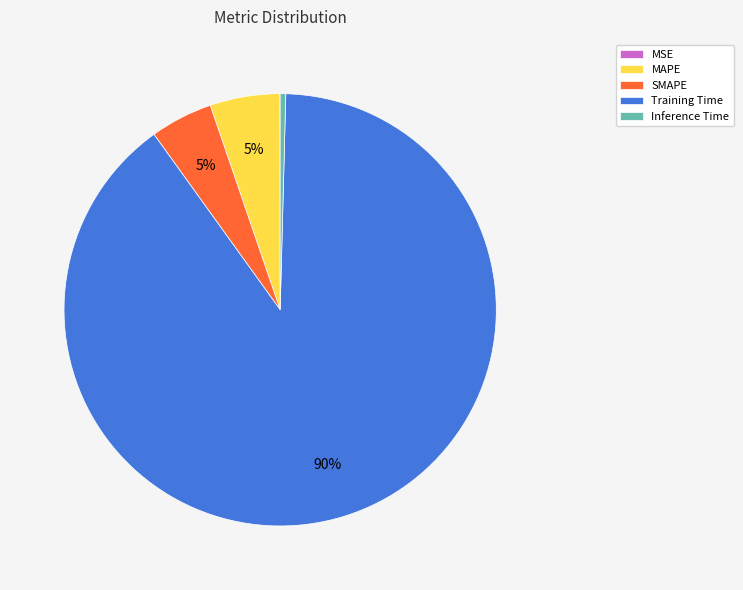

What is the ratio of the value at SMAPE to the value at Training Time?

0.1